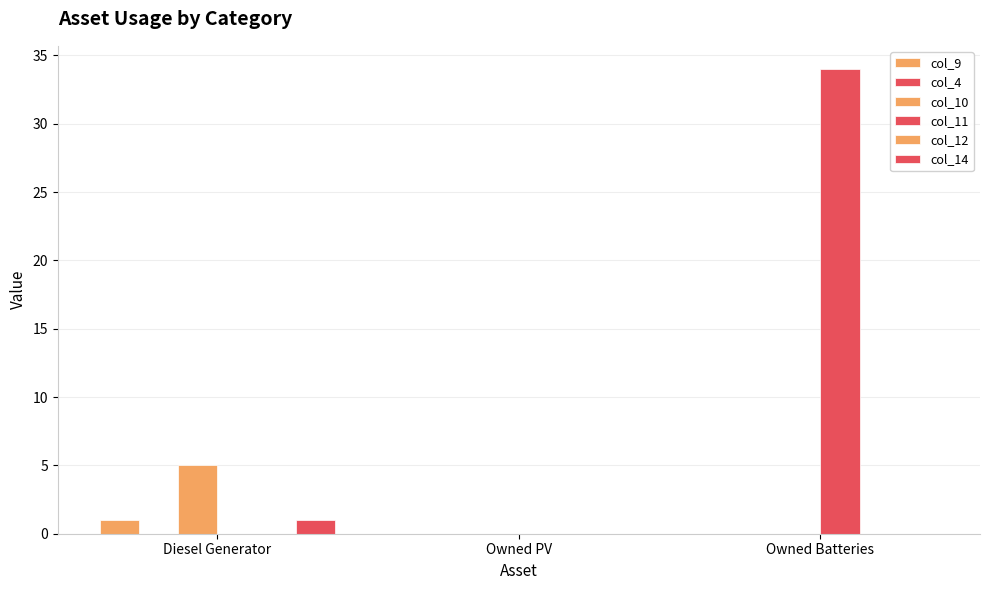

Reading left to right, extract all data points from this chart.

col_9: Diesel Generator=1	Owned PV=0	Owned Batteries=0
col_4: Diesel Generator=0	Owned PV=0	Owned Batteries=0
col_10: Diesel Generator=5	Owned PV=0	Owned Batteries=0
col_11: Diesel Generator=0	Owned PV=0	Owned Batteries=34
col_12: Diesel Generator=0	Owned PV=0	Owned Batteries=0
col_14: Diesel Generator=1	Owned PV=0	Owned Batteries=0